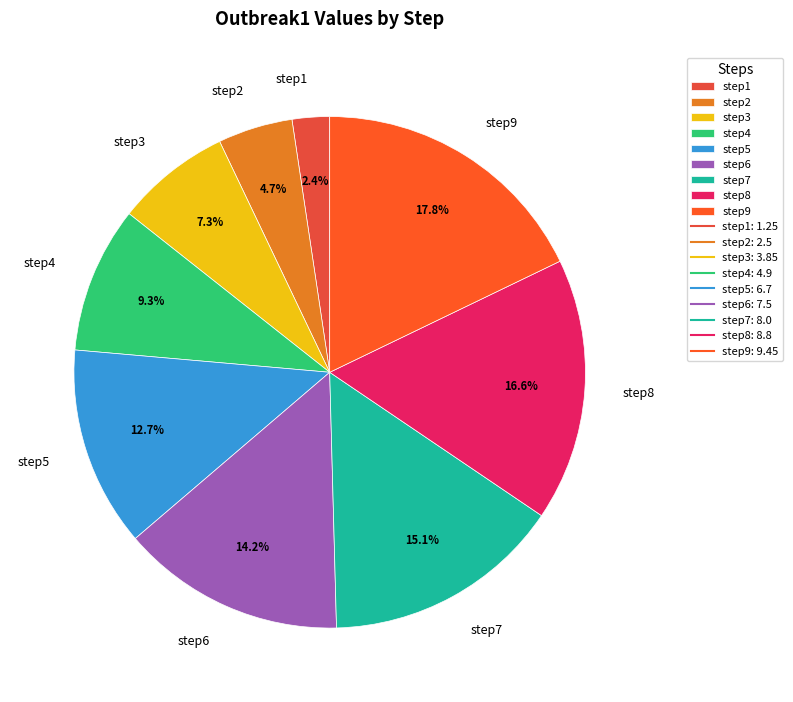

Approximately how many times larger is the value at step1 compared to step2?

0.5